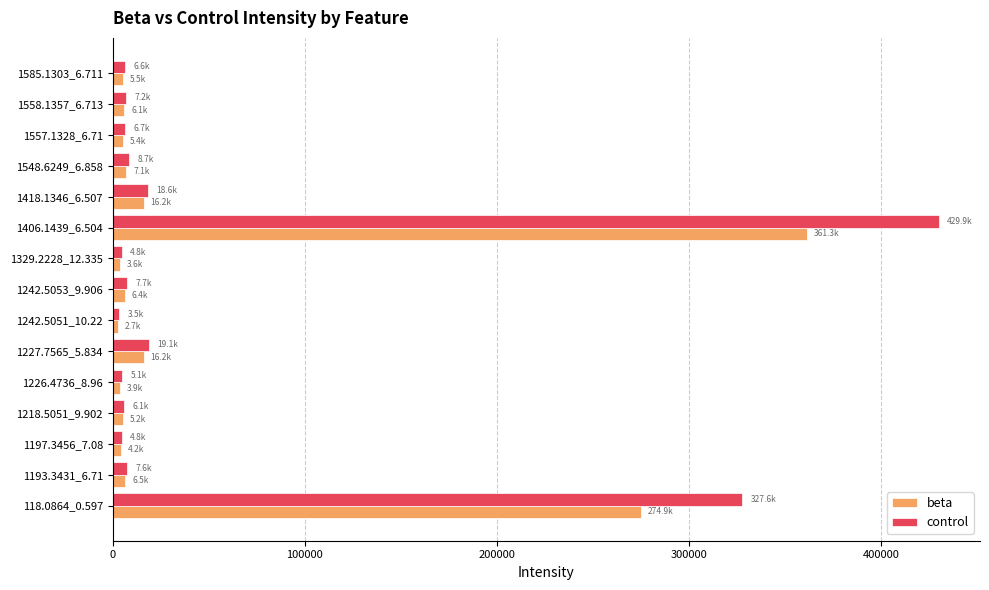

What is the maximum value for beta?

361263.2